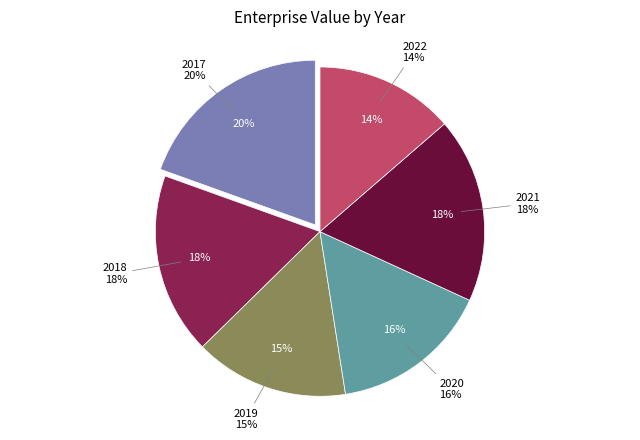

How many segments does this pie chart have?

6